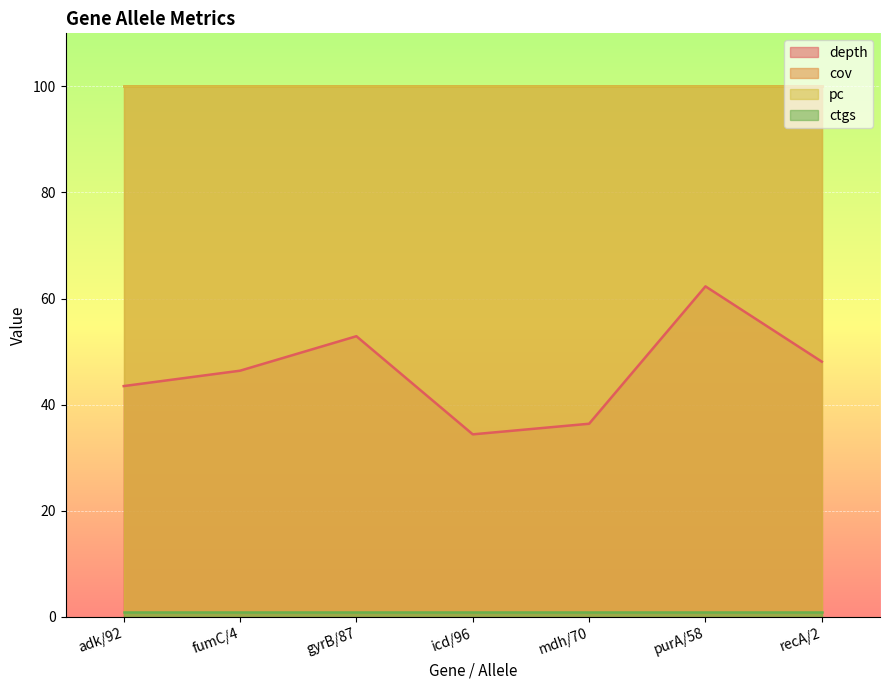

What is the highest value of the cov series?

100.0